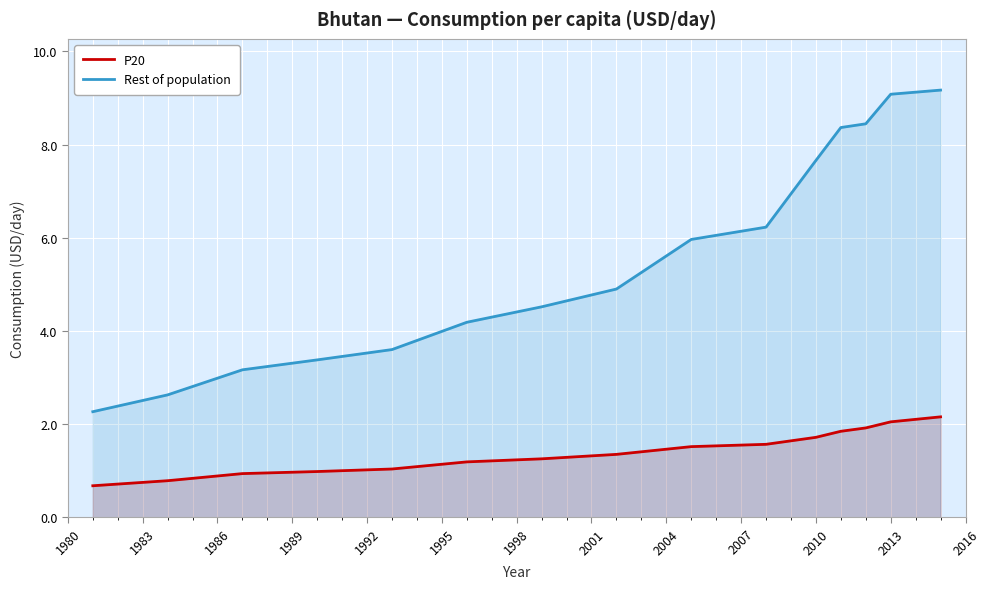

Which series has the widest spread of values?

Rest of population